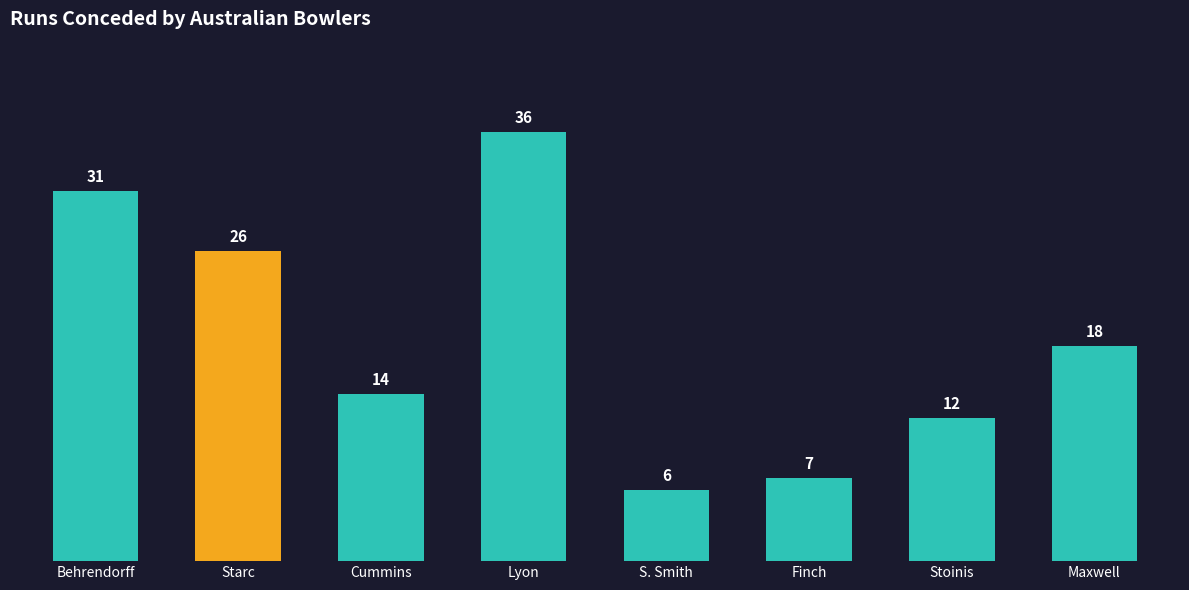

How many data points does each series have?

8